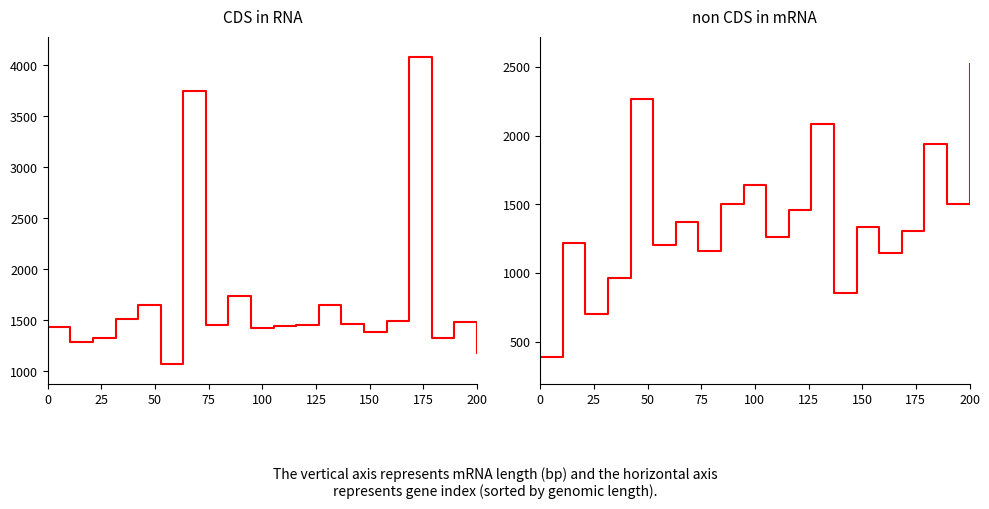

At how many categories does at least one series exceed 2412?

3